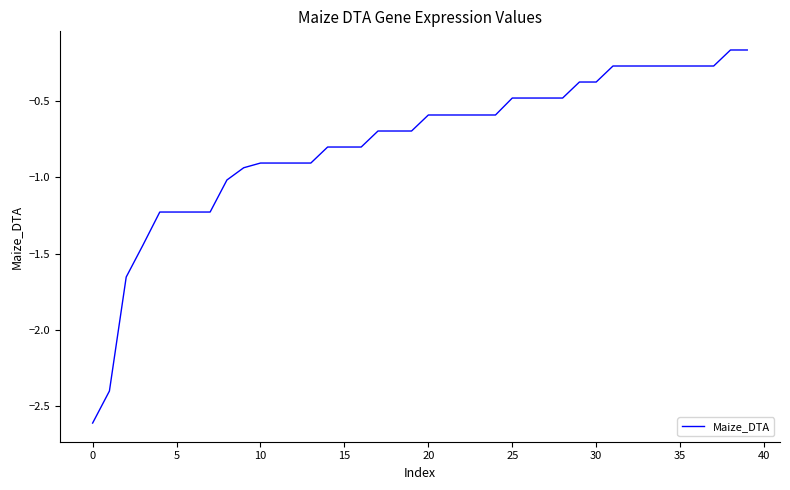

What is the difference between the maximum and minimum values?

2.4